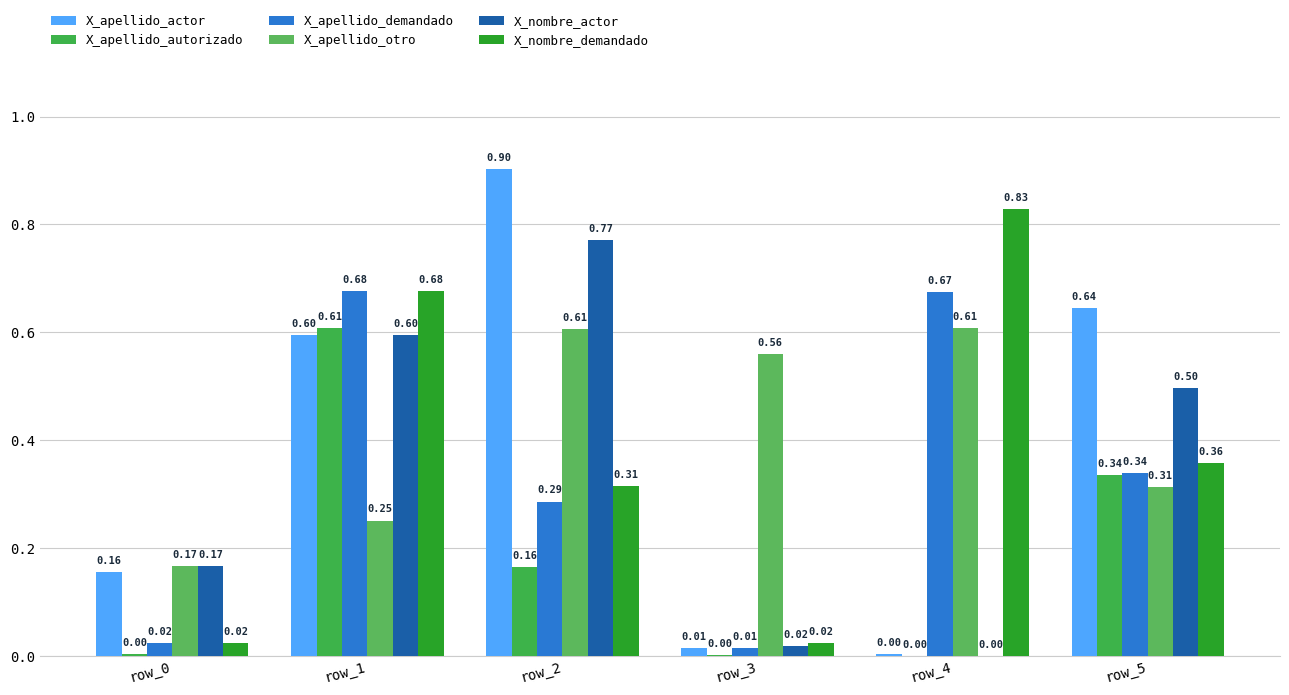

What is the spread (max minus min) of values at row_1?

0.4